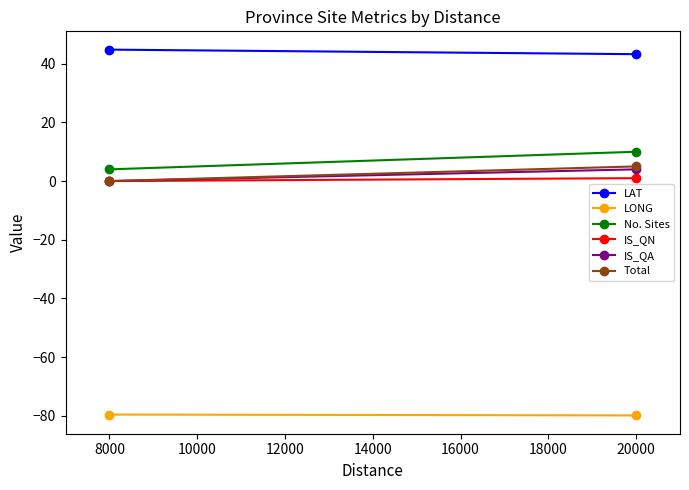

What is the total value across all series at 8000?

-30.8